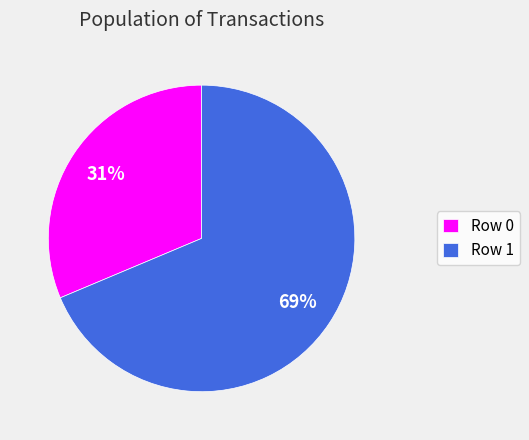

How many slices are in this pie chart?

2